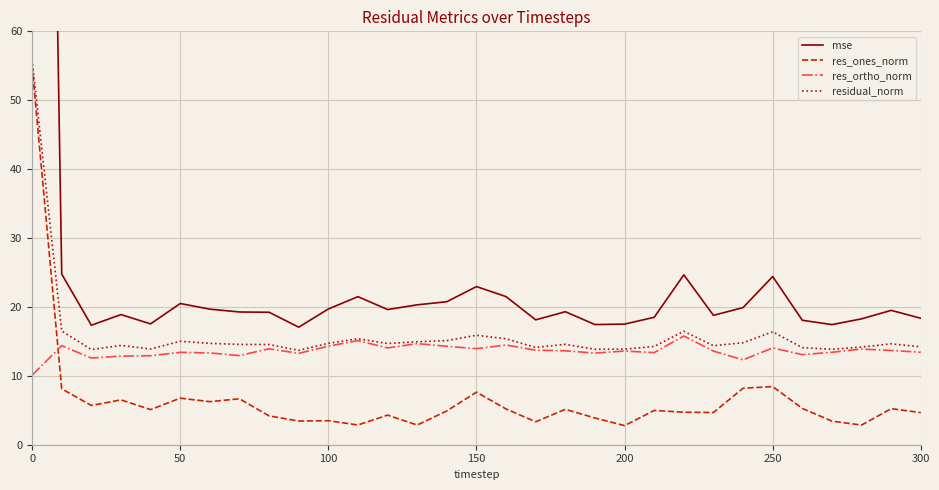

What is the minimum value for residual_norm?

13.7